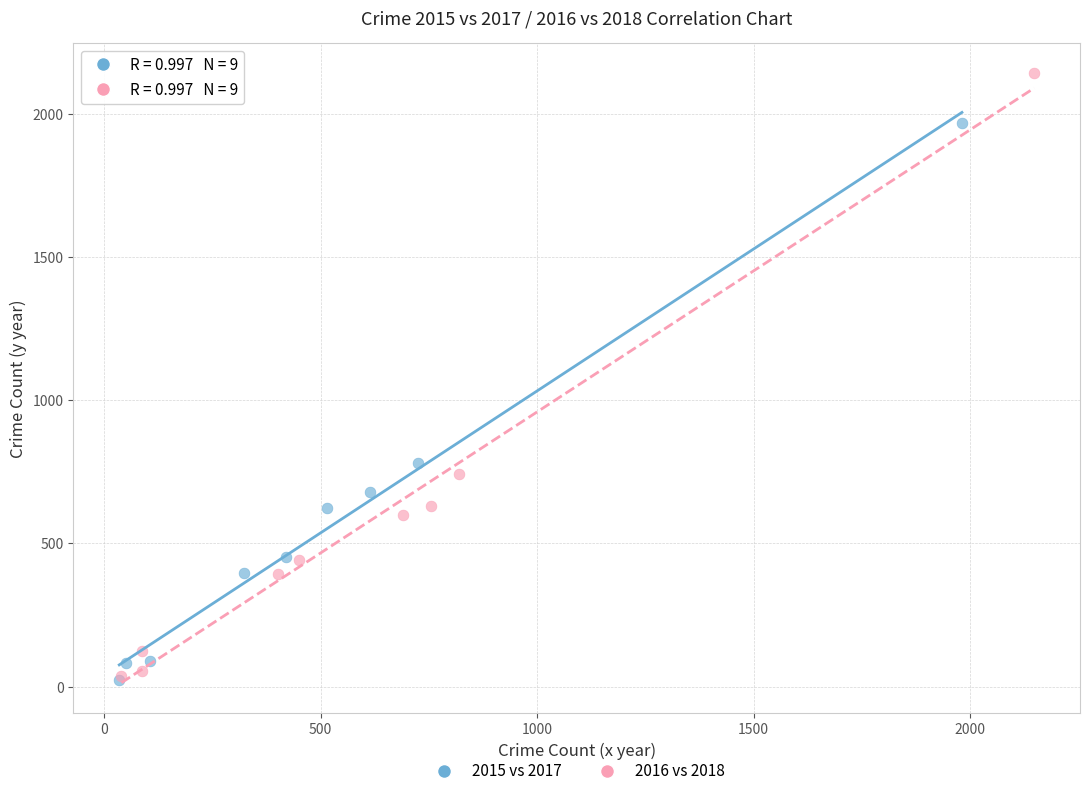

Which series has the widest spread of Y values?

2016 vs 2018